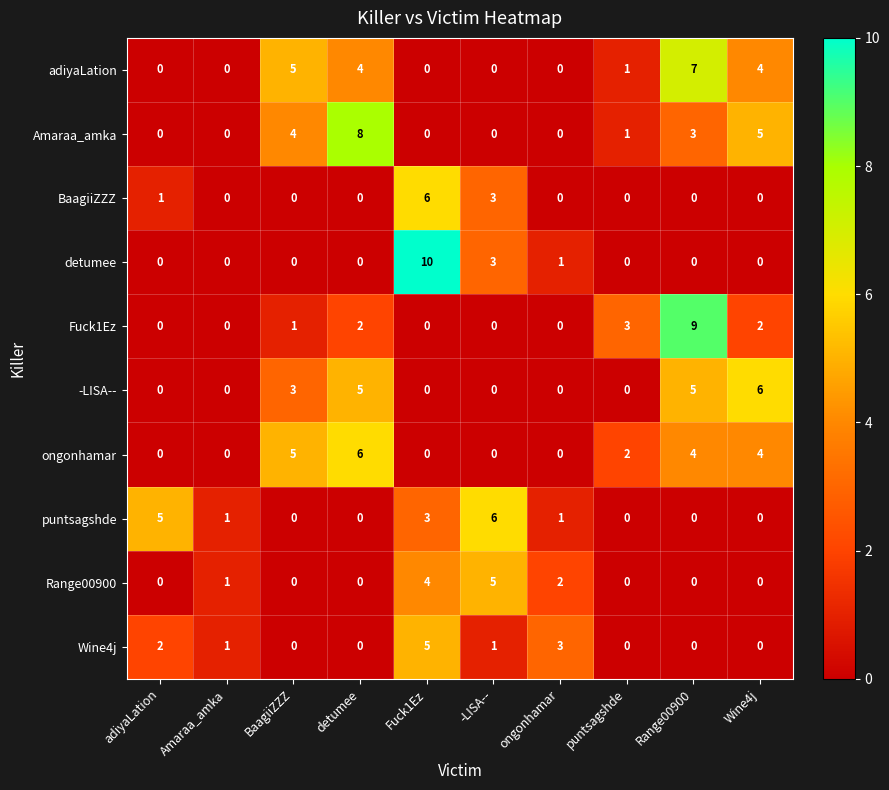

What is the difference between the maximum and minimum values in the puntsagshde series?

6